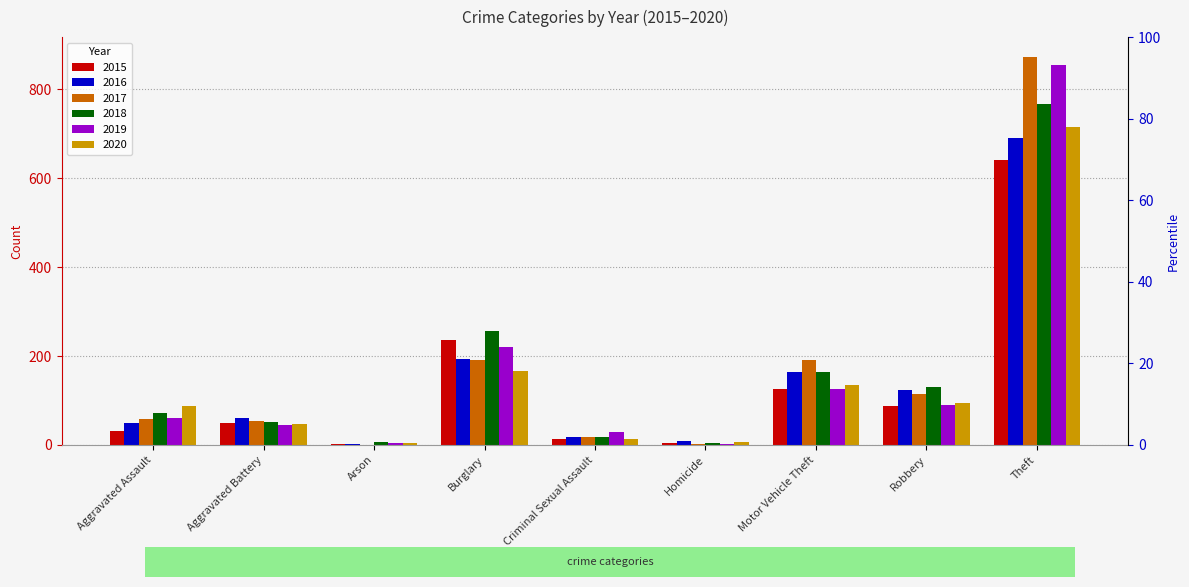

The 2017 series shows 39 at Aggravated Assault. True or false?

False